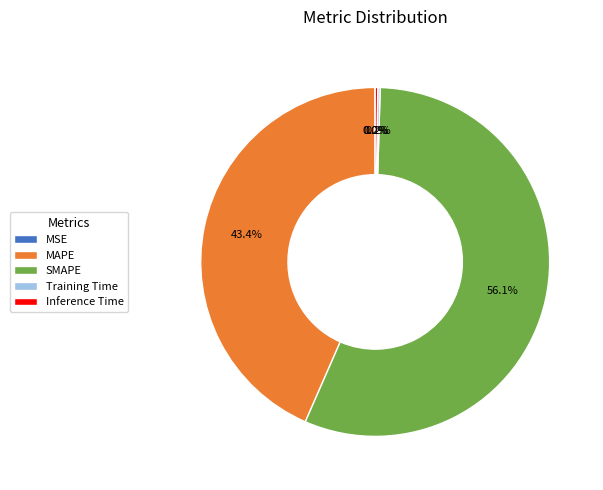

Do MAPE and SMAPE together represent more than half of the pie?

Yes